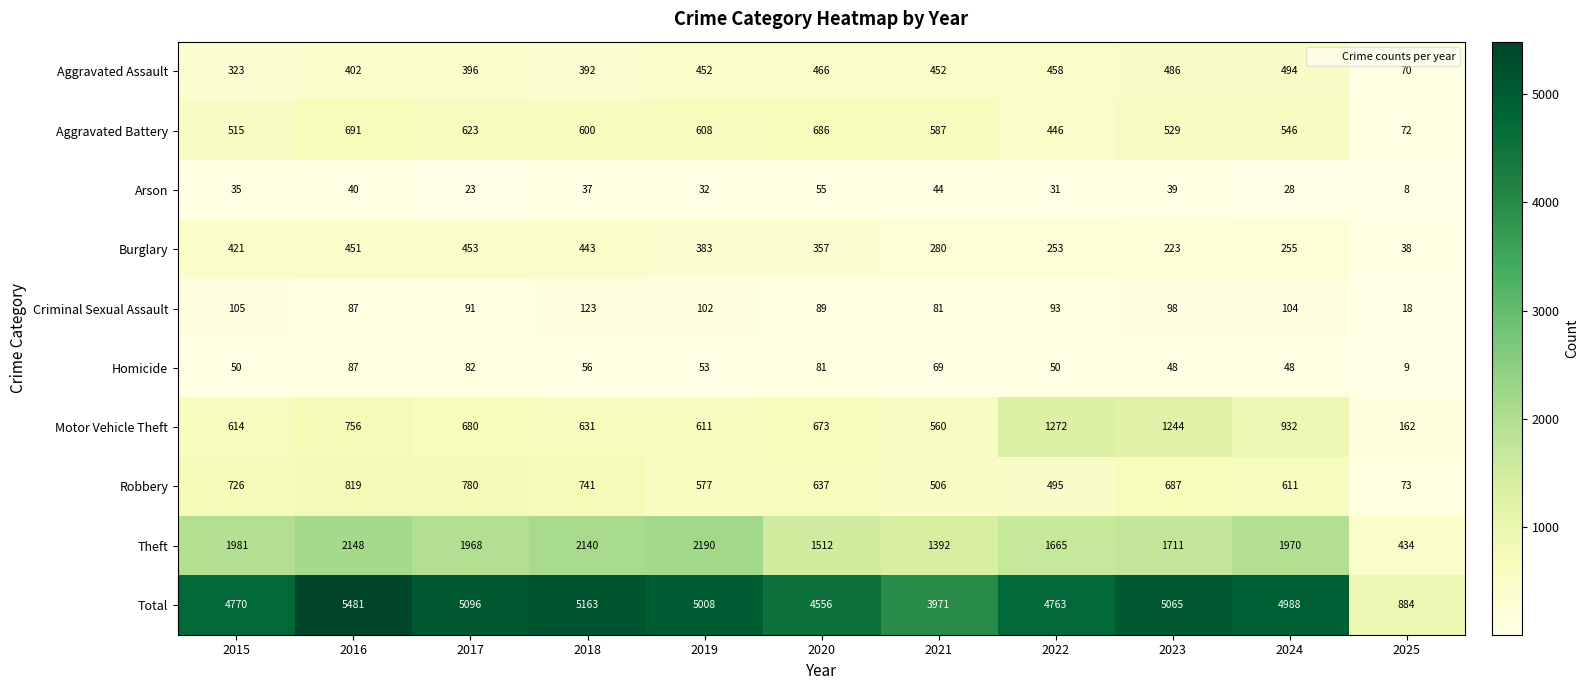

The value of Total at 2017 is 7546. True or false?

False